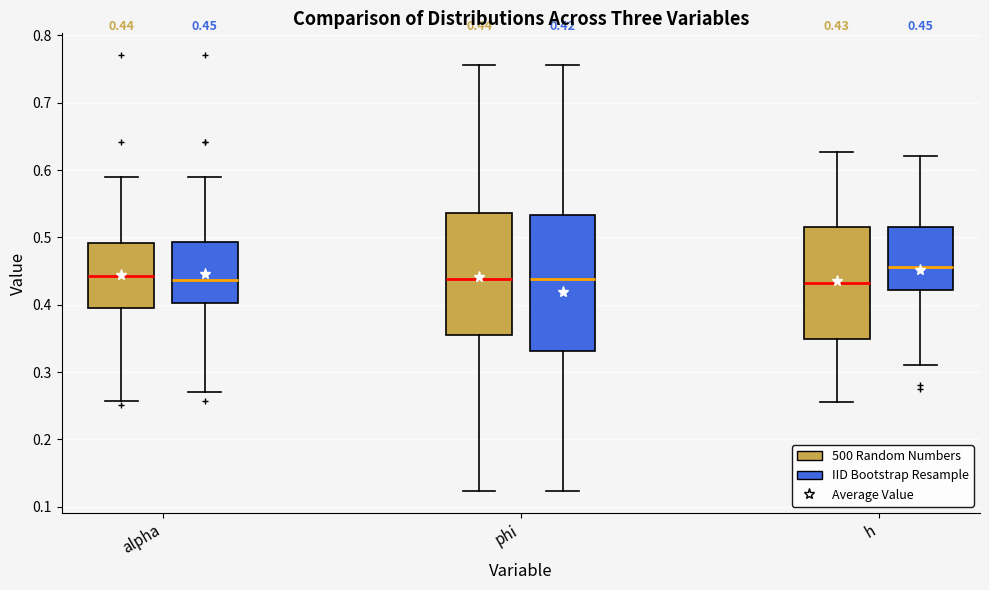

Which box has the highest median line?

h (IID Bootstrap Resample)